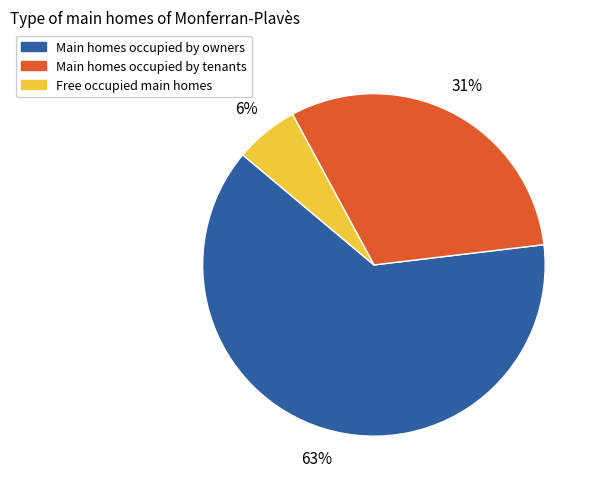

Is it true that Main homes occupied by owners is 68% of the pie?

False